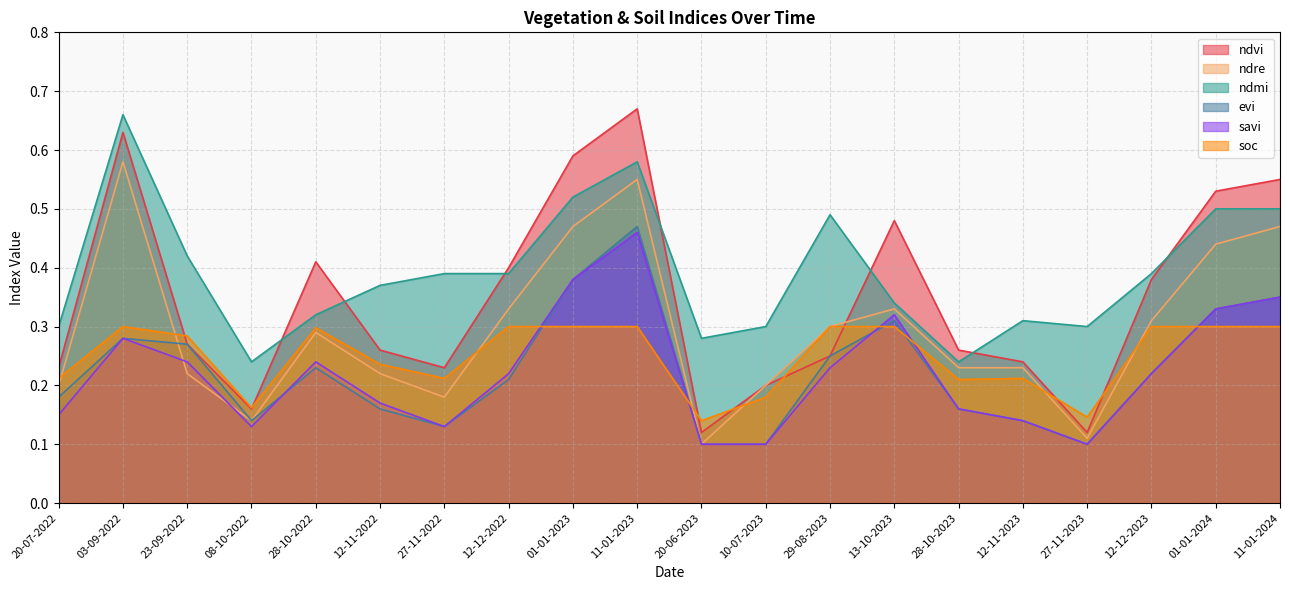

At which category does the chart reach its minimum across all series?

20-06-2023